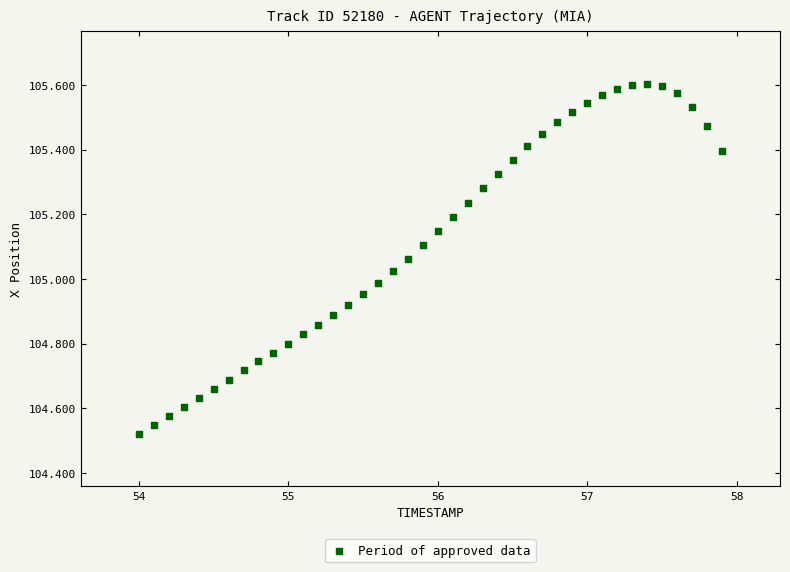

What is the range of X values (max minus min)?

3.9